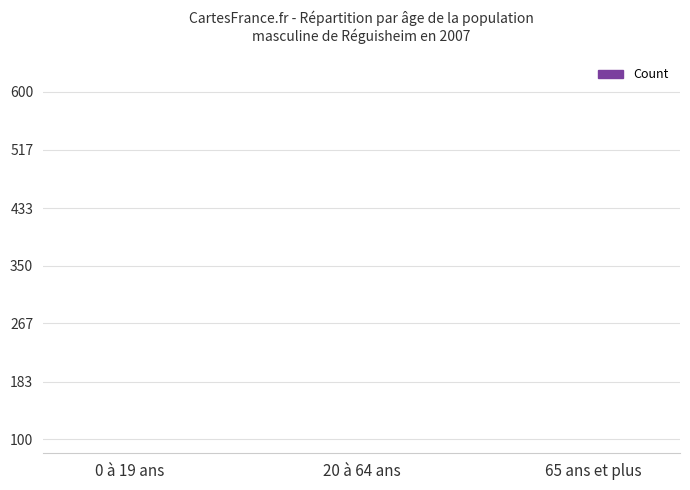

What is the difference between the values at 65 ans et plus and 20 à 64 ans?

3